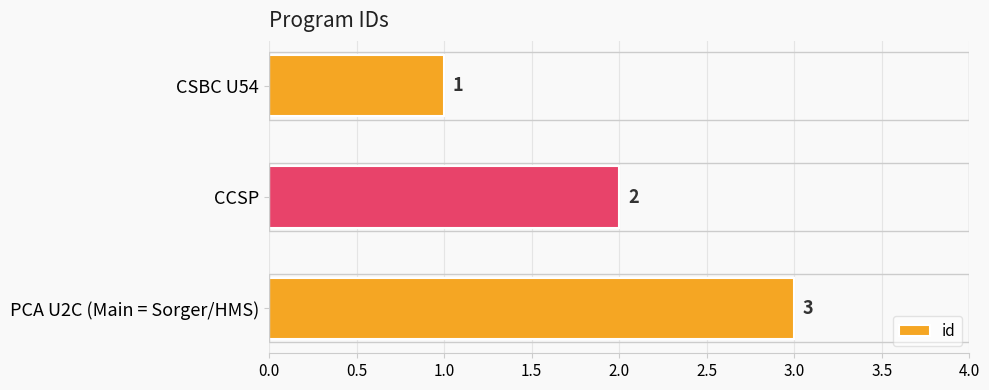

At which category does the chart reach its peak across all series?

PCA U2C (Main = Sorger/HMS)